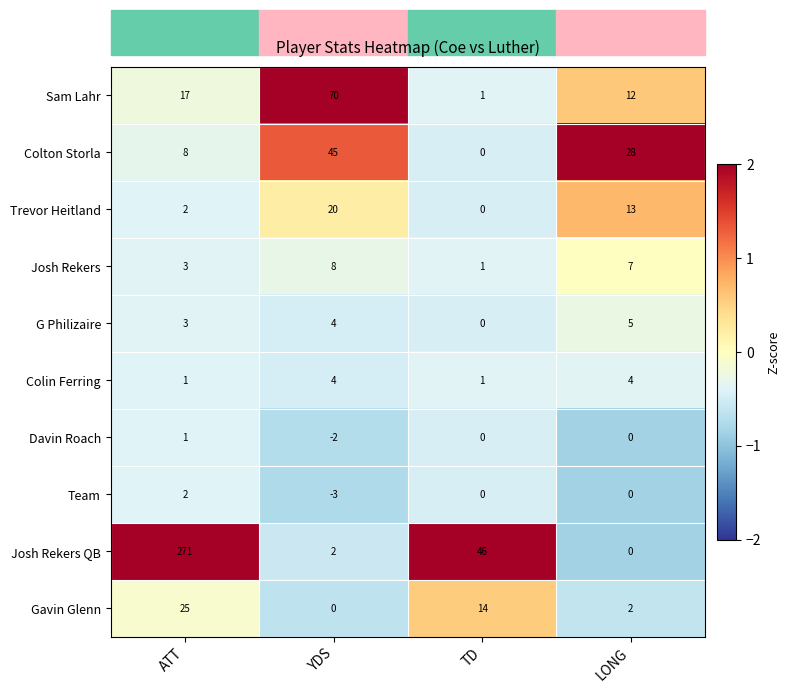

At how many categories does at least one series exceed 2?

4